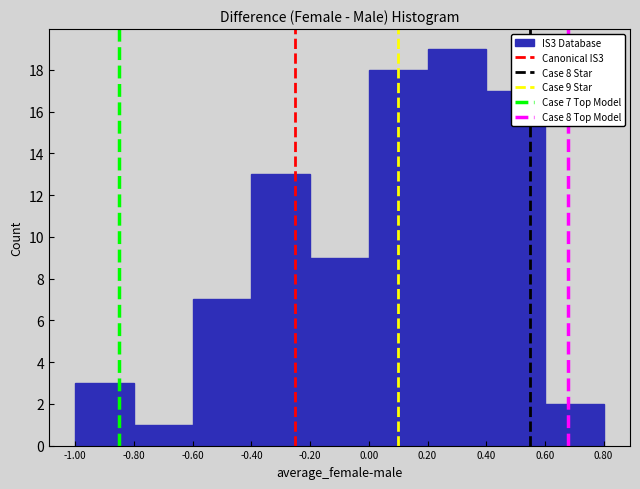

Over which range of the x-axis is the bar tallest?

0.20 to 0.40